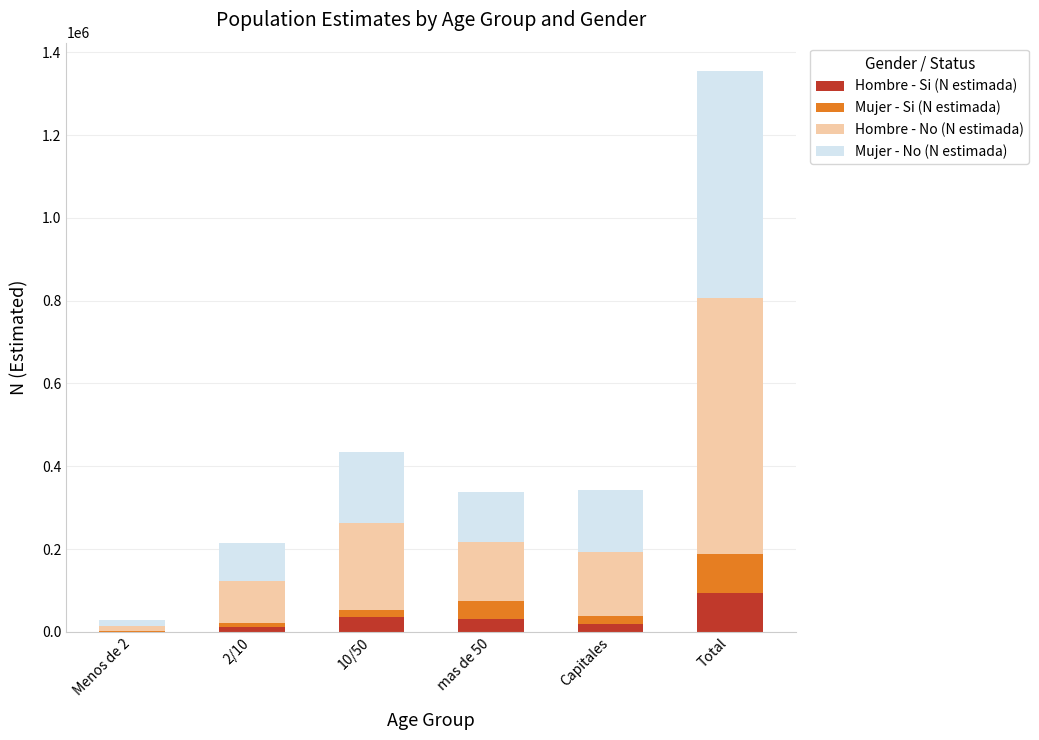

At which label does Hombre - Si (N estimada) reach its peak?

Total